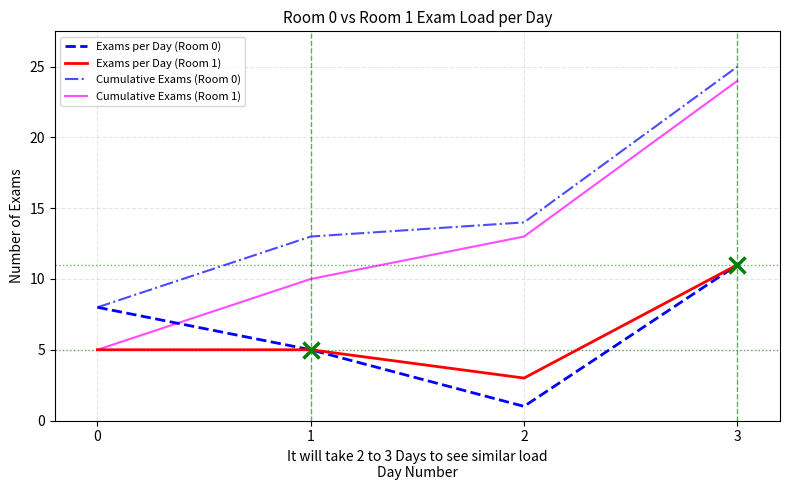

What is the lowest value of the Cumulative Exams (Room 0) series?

8